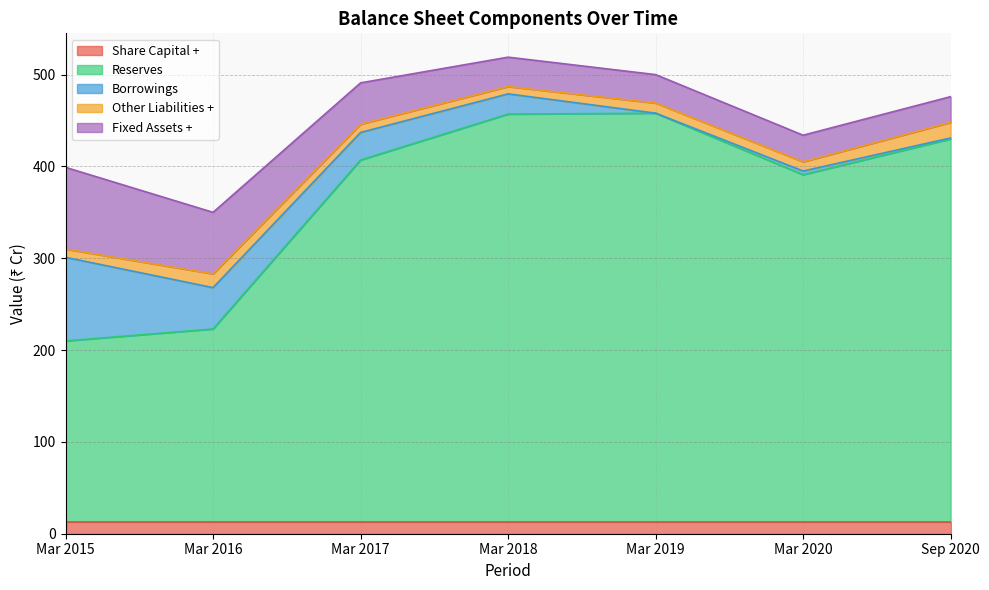

Which series has the largest range (max minus min)?

Reserves